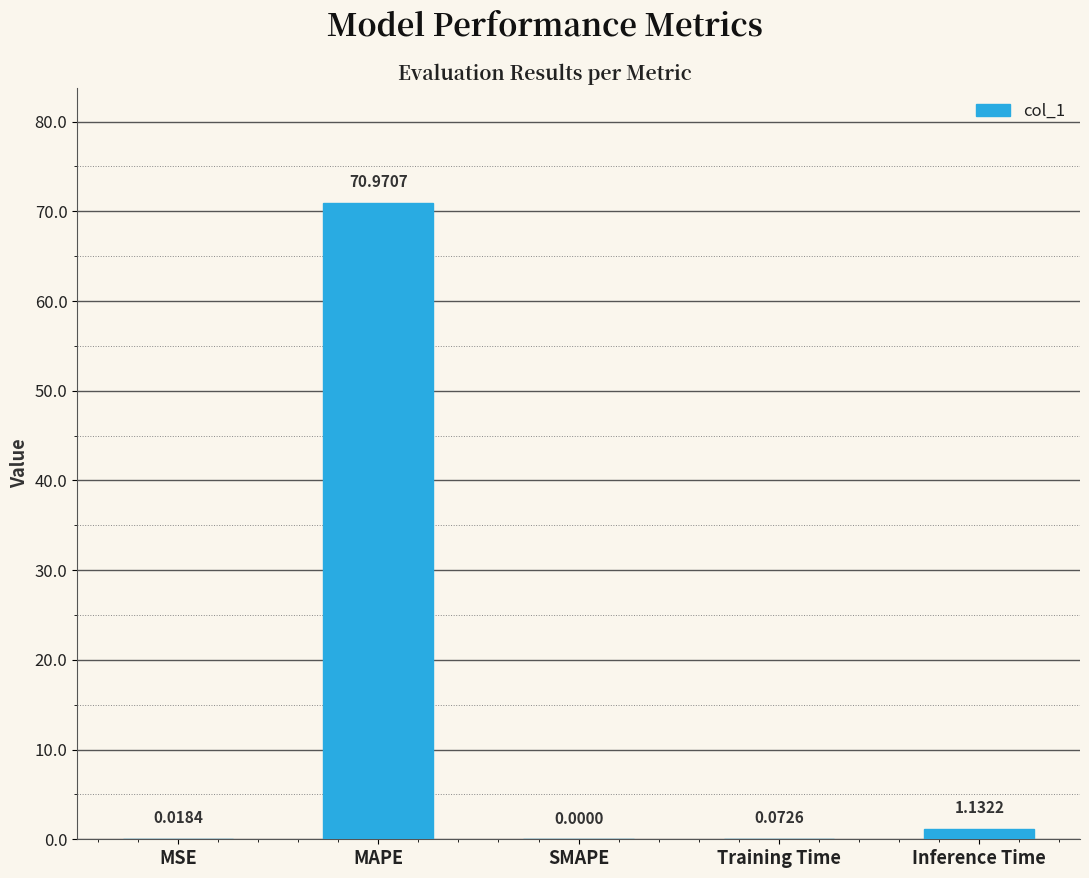

What is the sum of all values?

72.2